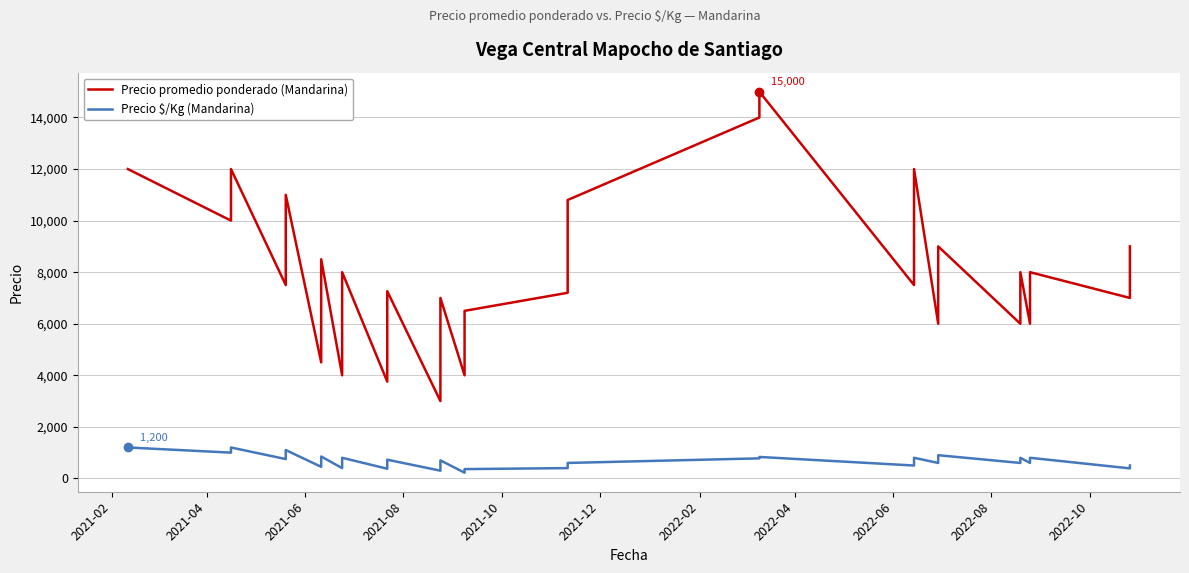

What is the smallest value displayed?

222